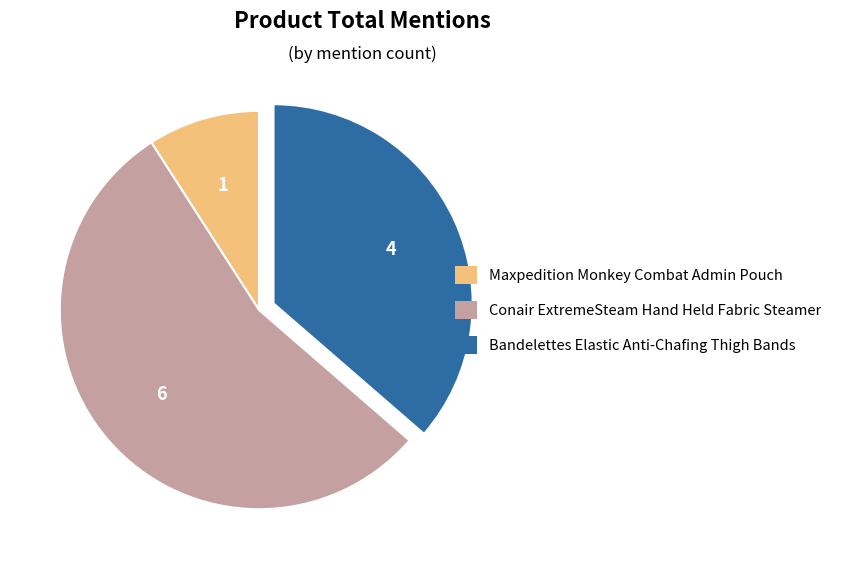

Which category accounts for the majority?

Conair ExtremeSteam Hand Held Fabric Steamer